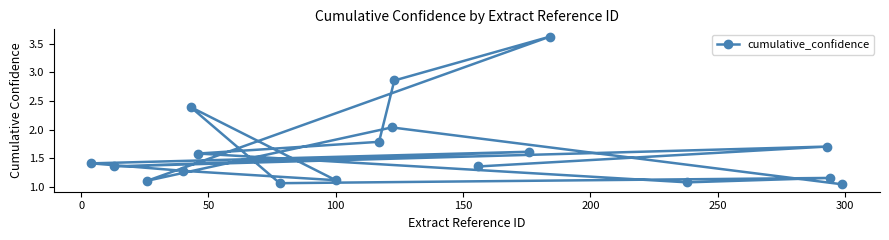

Is it true that the value at 12 is 1.3?

True